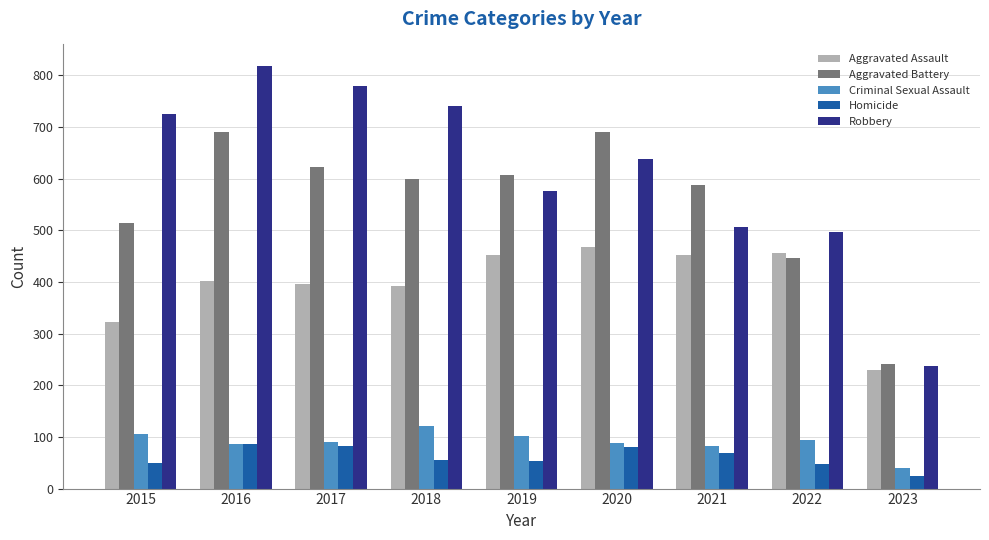

Where does the Robbery series first go above 639?

2015